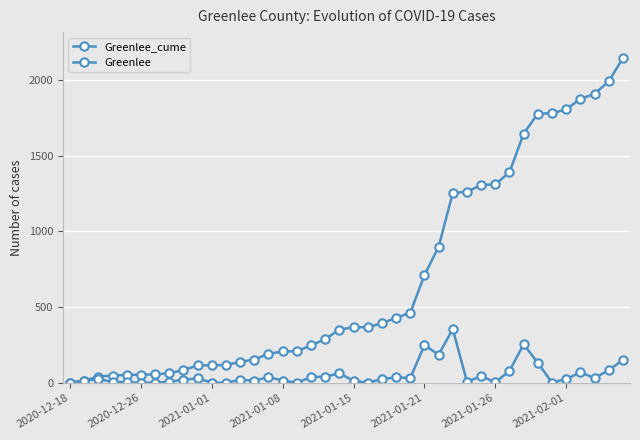

How many data points in Greenlee_cume are less than 367?

20